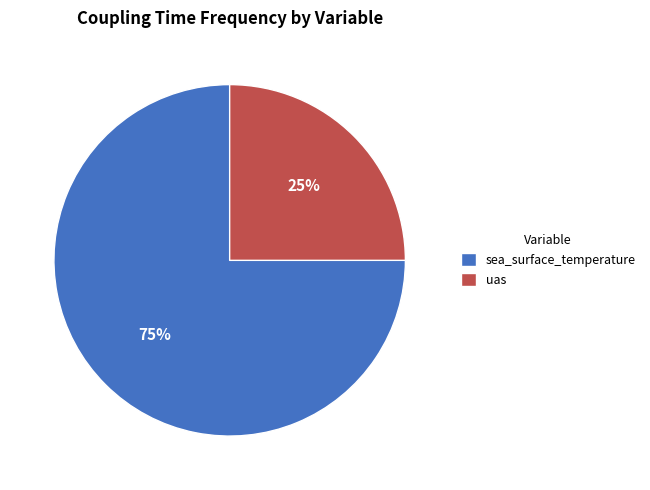

Which has a higher value, uas or sea_surface_temperature?

sea_surface_temperature